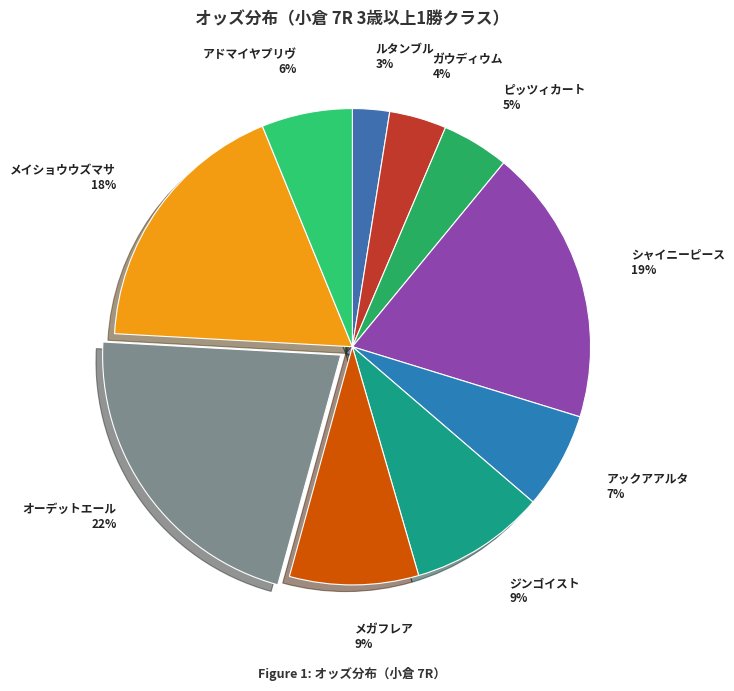

To the nearest percent, what percentage of the pie is アドマイヤプリヴ?

6%